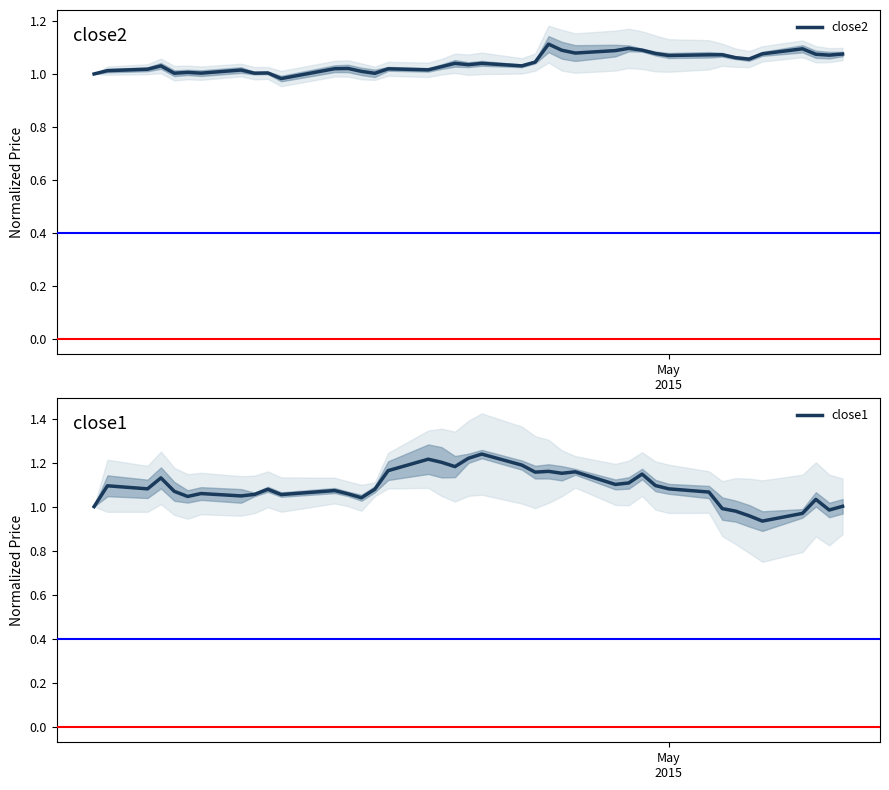

What is the sum of all close2 values?

41.7